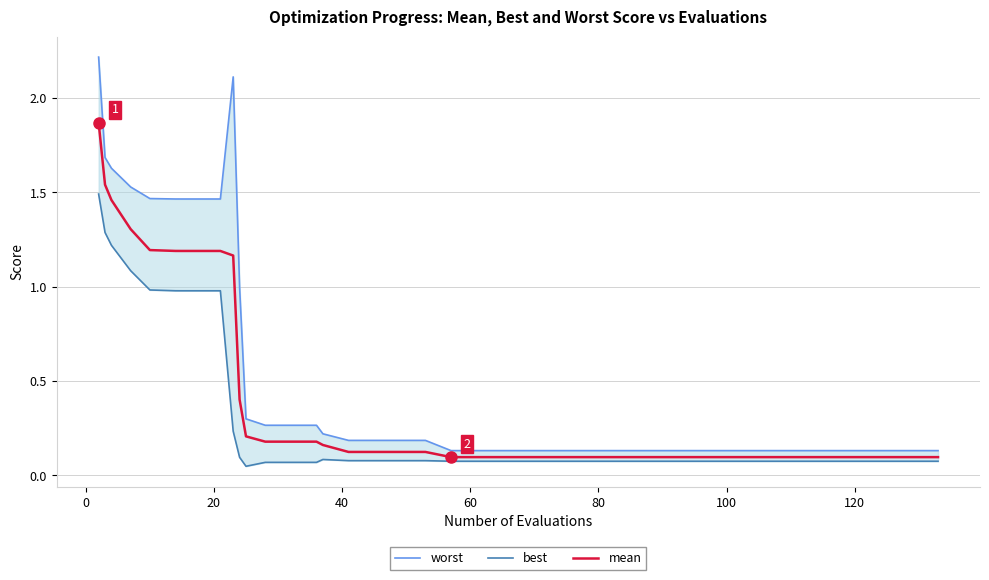

What is the maximum value shown in the chart?

2.2